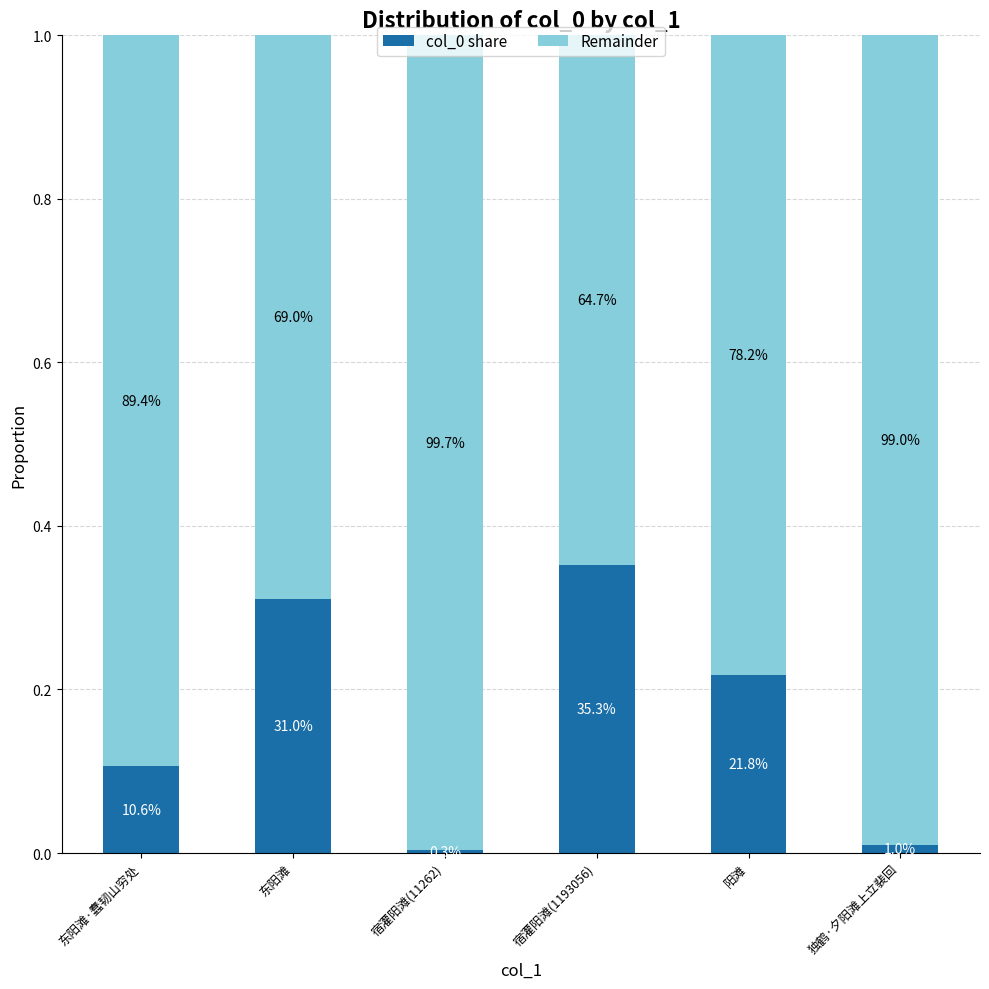

List the series in order of their overall mean, lowest first.

col_0 share, Remainder